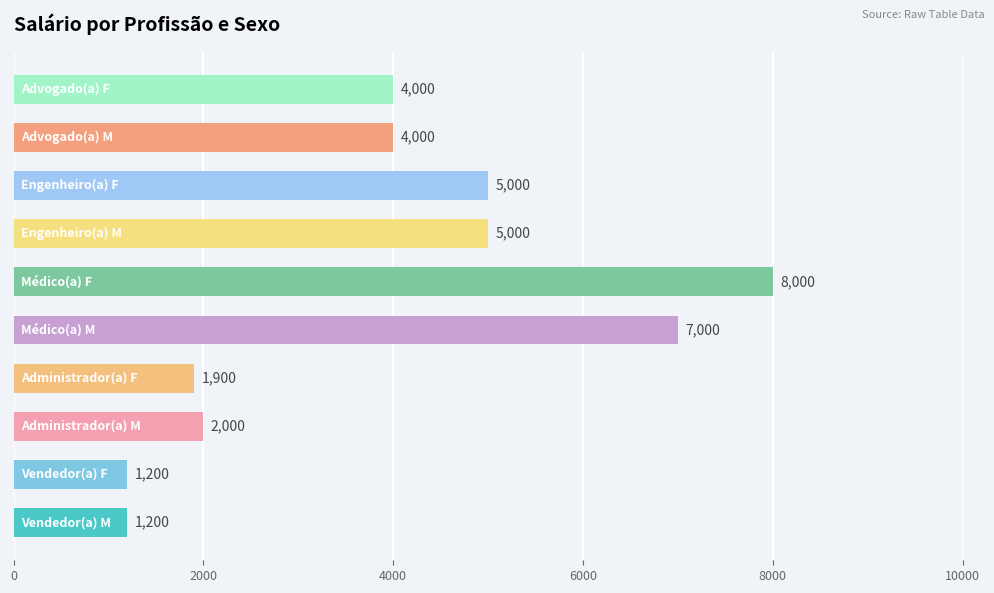

What is the difference between the maximum and minimum values?

6800